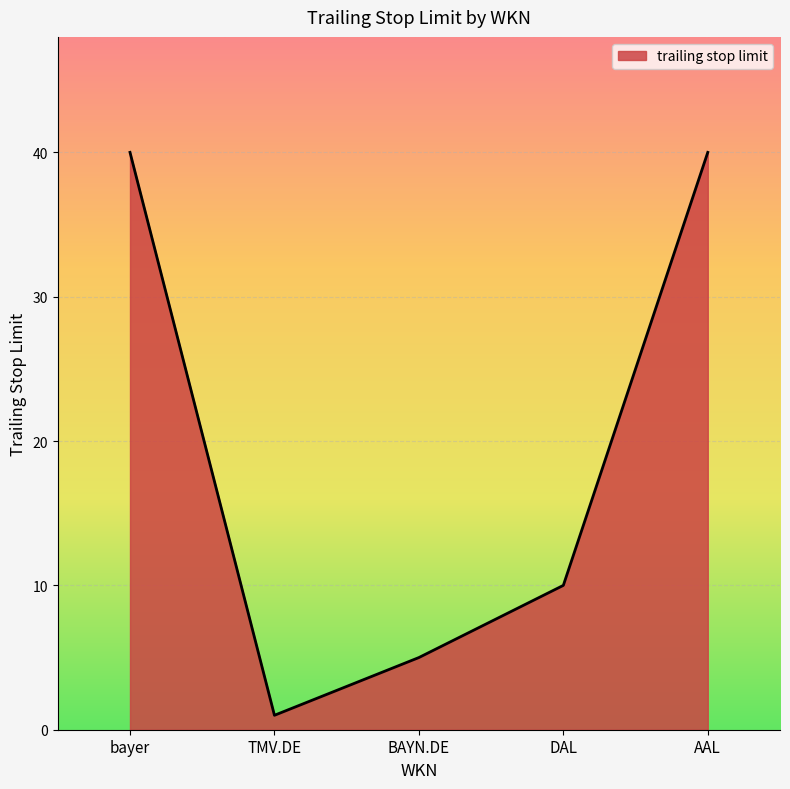

True or false: the data has more than 1 interior local peaks.

False